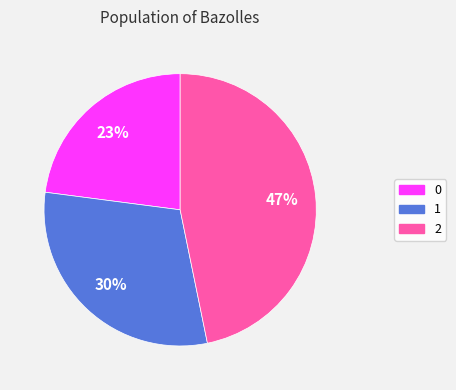

How many segments does this pie chart have?

3